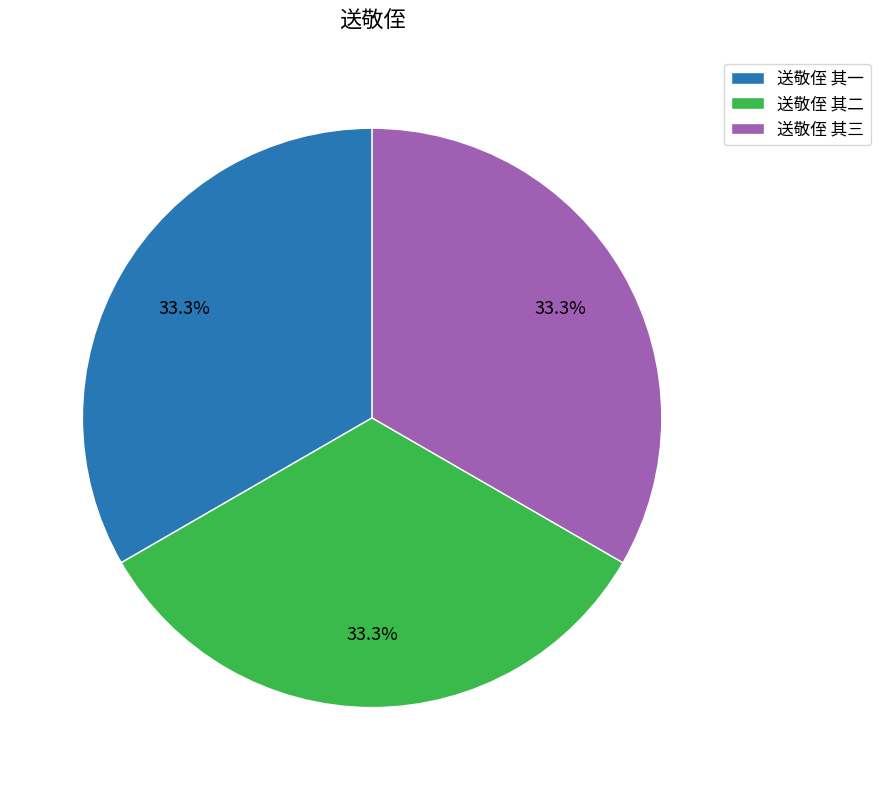

Is it true that 送敬侄 其三 is 47% of the pie?

False